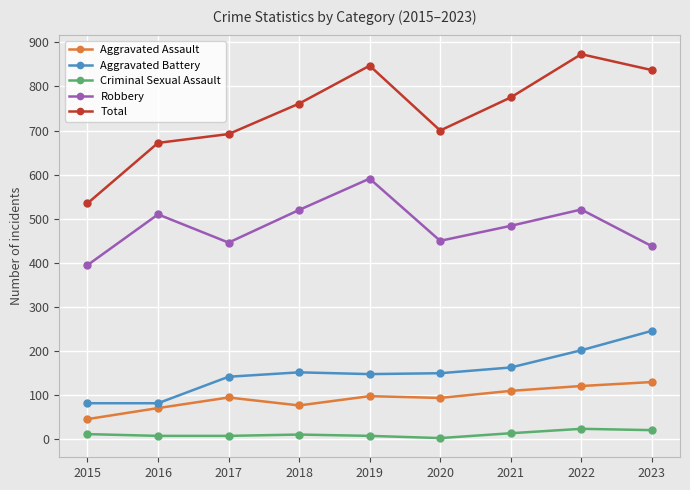

True or false: Total and Aggravated Assault intersect in this chart.

False